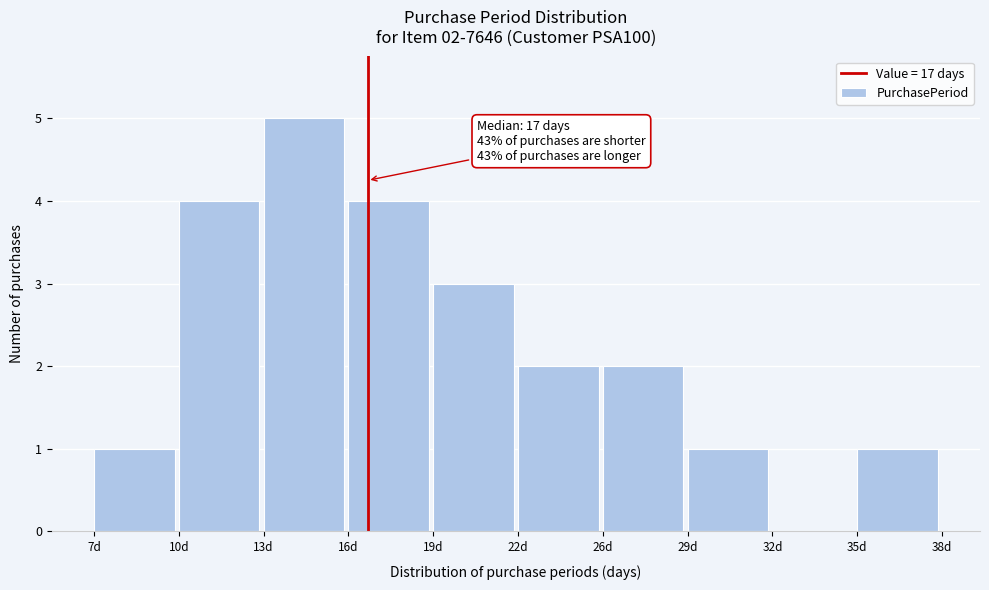

Reading left to right, transcribe all the data shown in this chart.

7d=1	10d=4	13d=5	16d=4	19d=3	22d=2	26d=2	29d=1	32d=0	35d=1